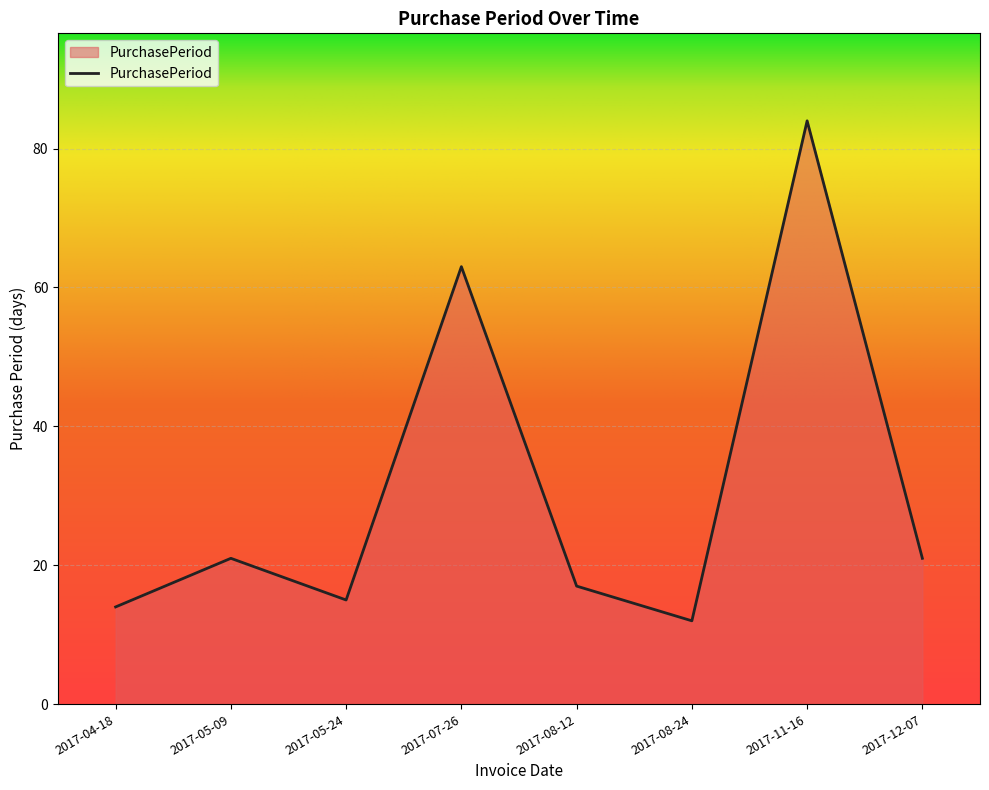

What position from the left is 2017-04-18?

1